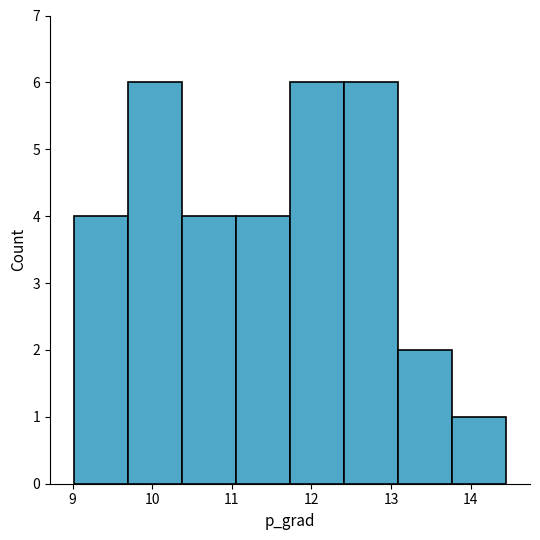

Reading left to right, list every bar in this chart as the range it spans on the x-axis followed by its height. Neither the bar edges nor the heights are printed on the chart, so give them approximately, as read against the axes.

9.0 to 9.7: 4
9.7 to 10.4: 6
10.4 to 11.1: 4
11.1 to 11.7: 4
11.7 to 12.4: 6
12.4 to 13.1: 6
13.1 to 13.8: 2
13.8 to 14.4: 1